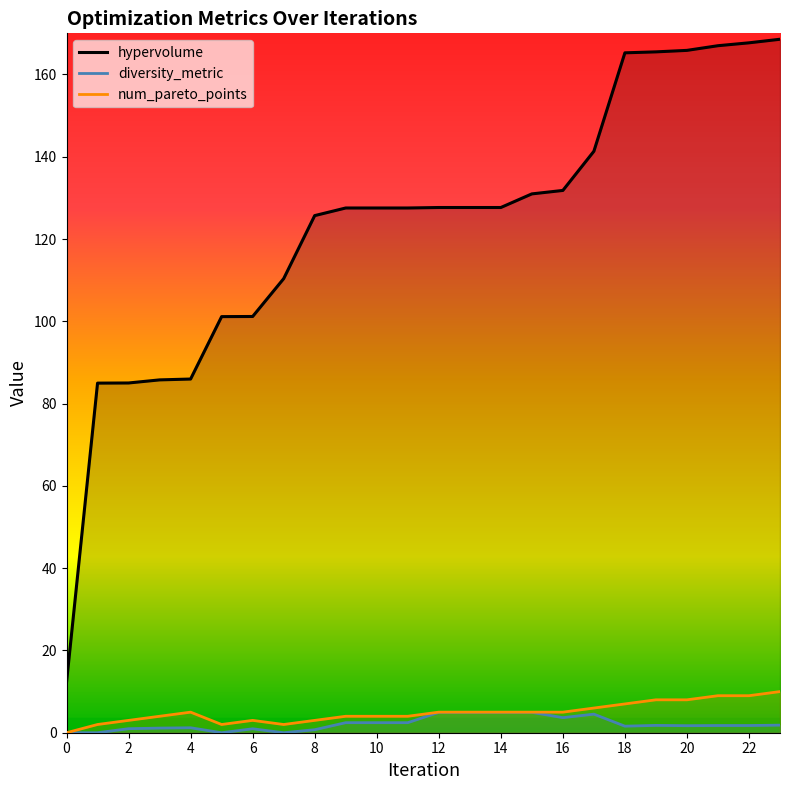

True or false: diversity_metric and num_pareto_points cross at least once.

False